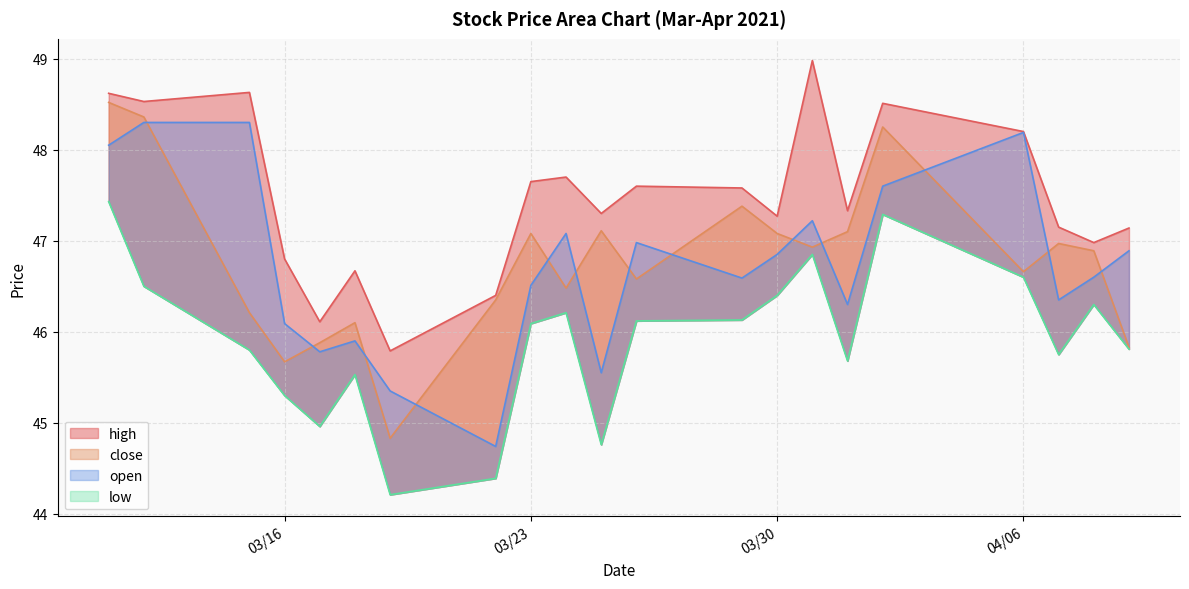

The open series shows 78.2 at 2021-03-29. True or false?

False